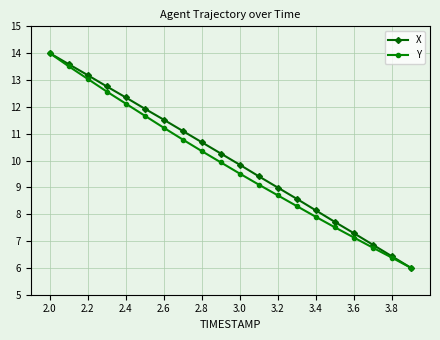

What is the value of the Y point at the 14th from the left?

8.3